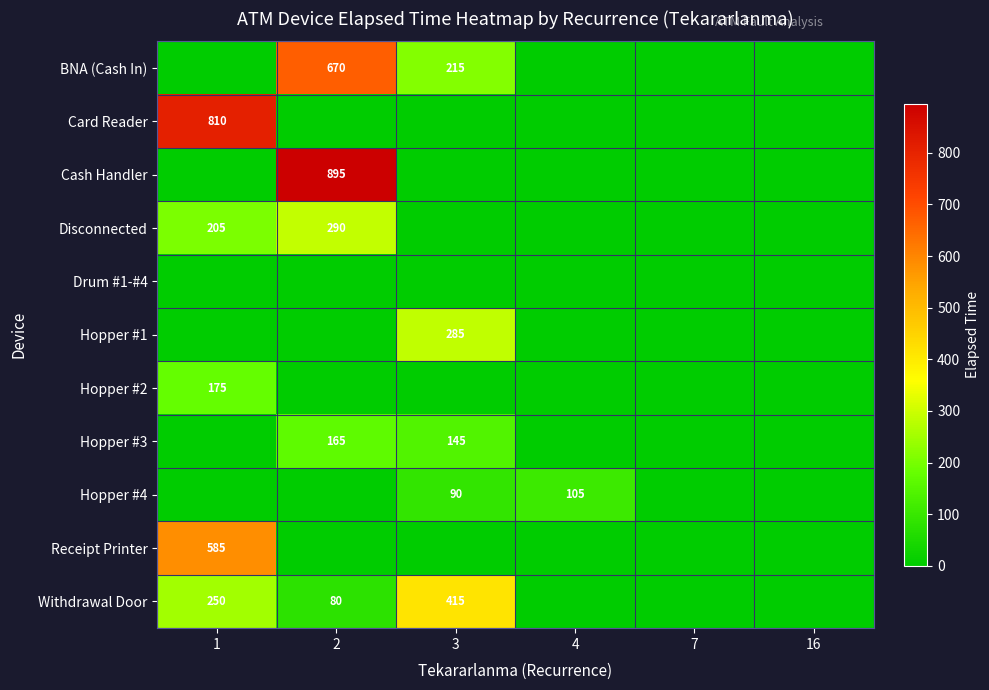

The Withdrawal Door series shows 45 at 2. True or false?

False